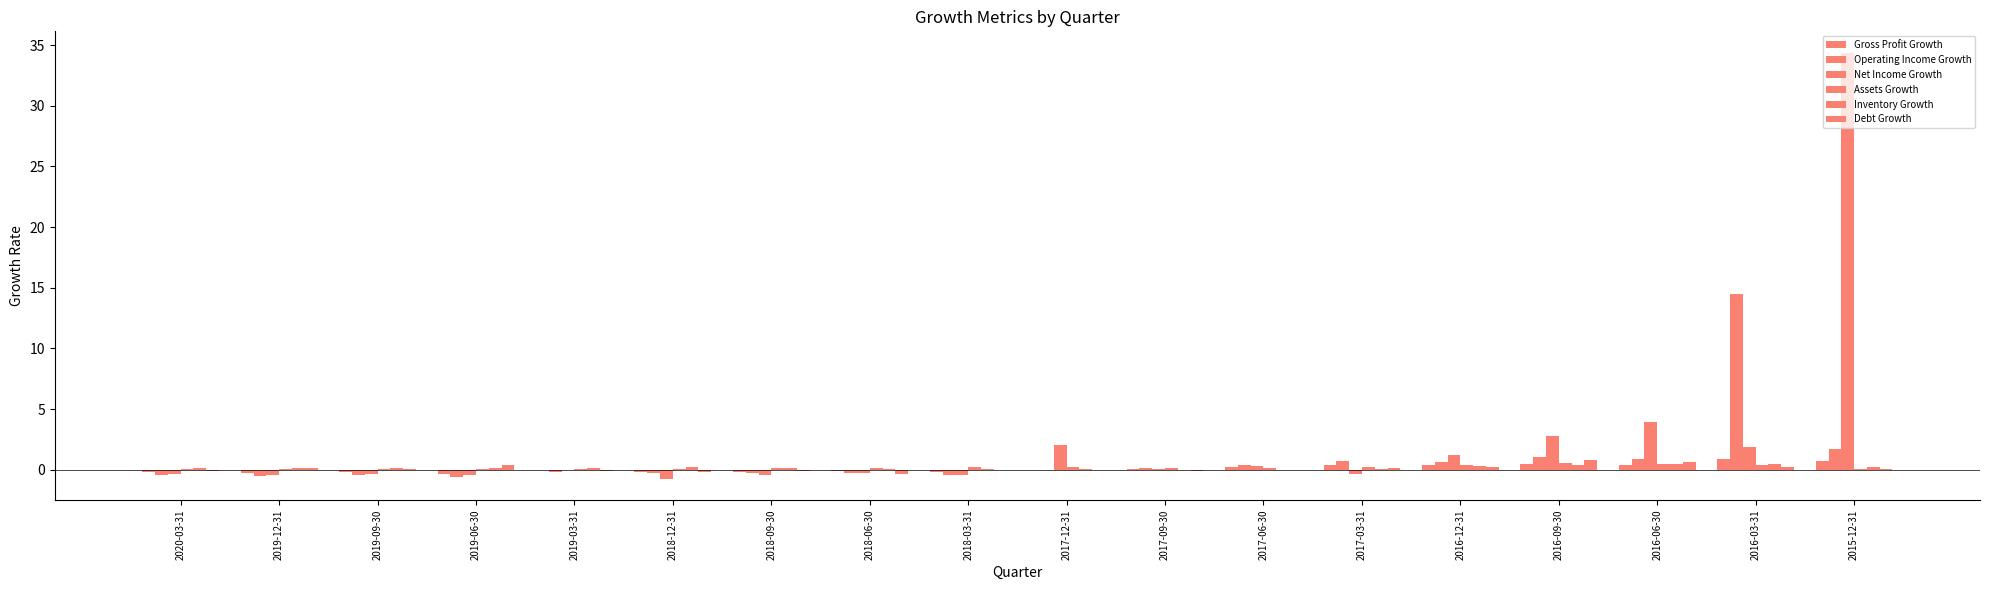

The value of Inventory Growth at 2016-09-30 is 0.4. True or false?

True